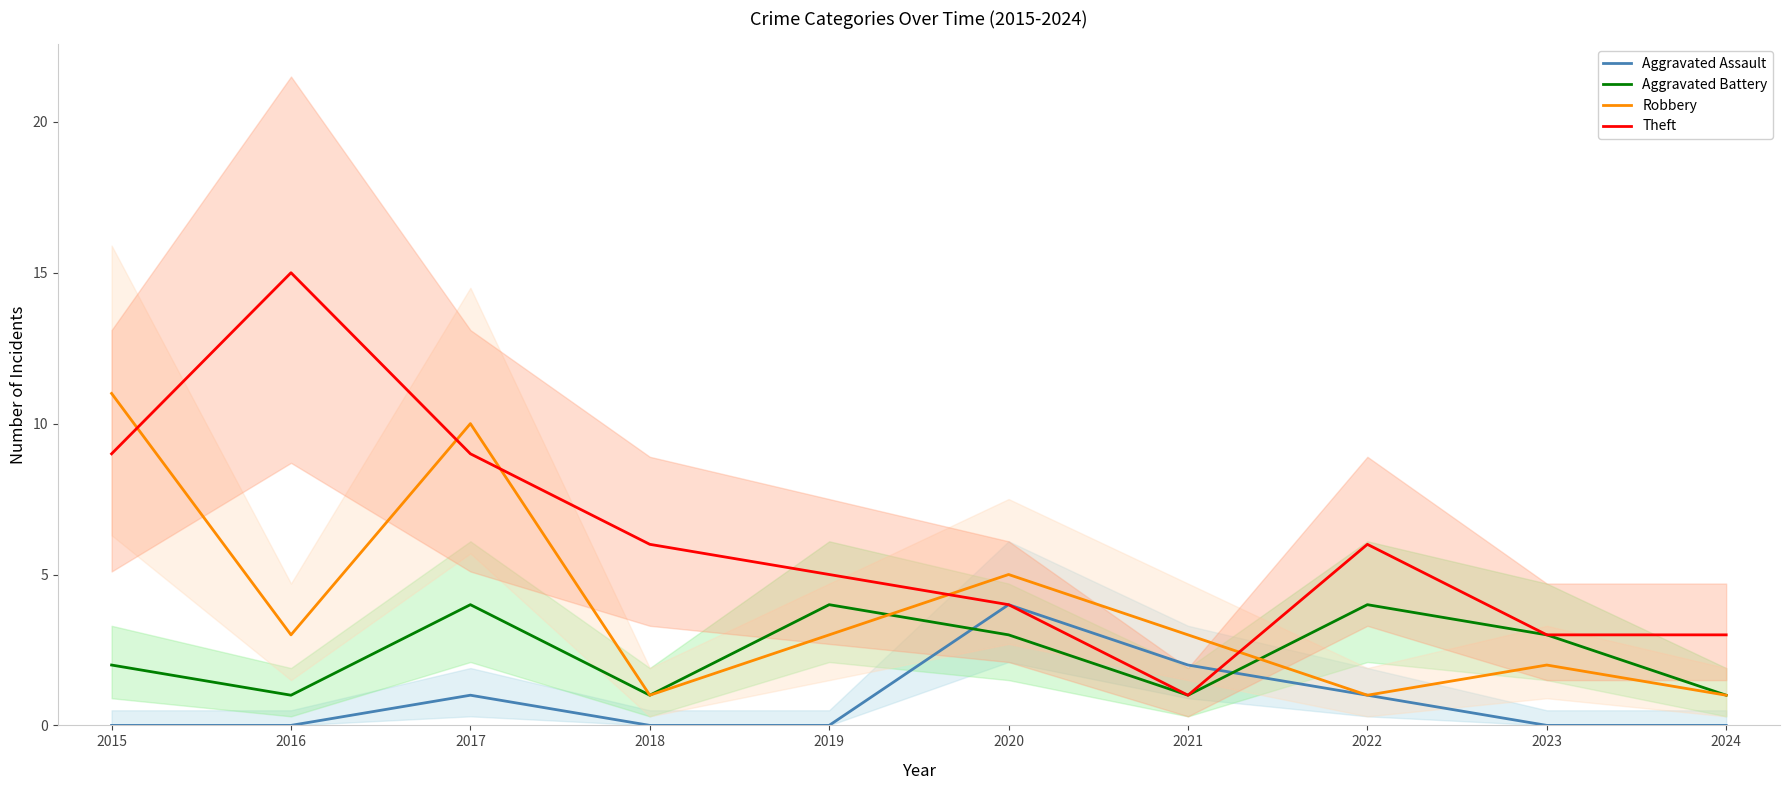

Between which two adjacent categories do Aggravated Battery and Aggravated Assault first intersect?

2019 and 2020